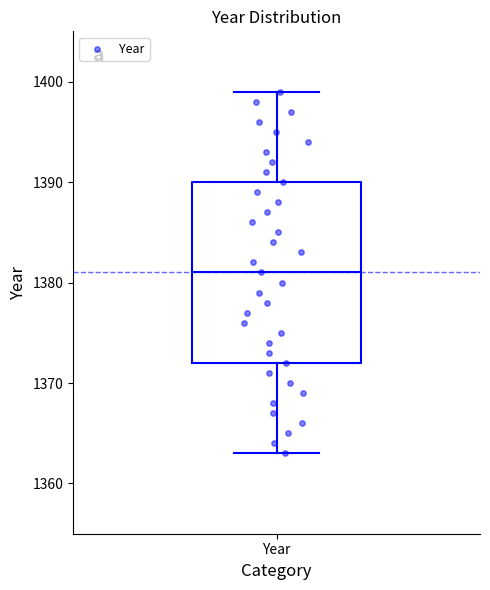

Read this box plot against the y-axis: the position of the median line, the range covered by the box, and the ends of both whiskers. The values are not printed on the chart, so give them approximately, as read against the axis.

median 1381, box 1372 to 1390, whiskers 1363 to 1399